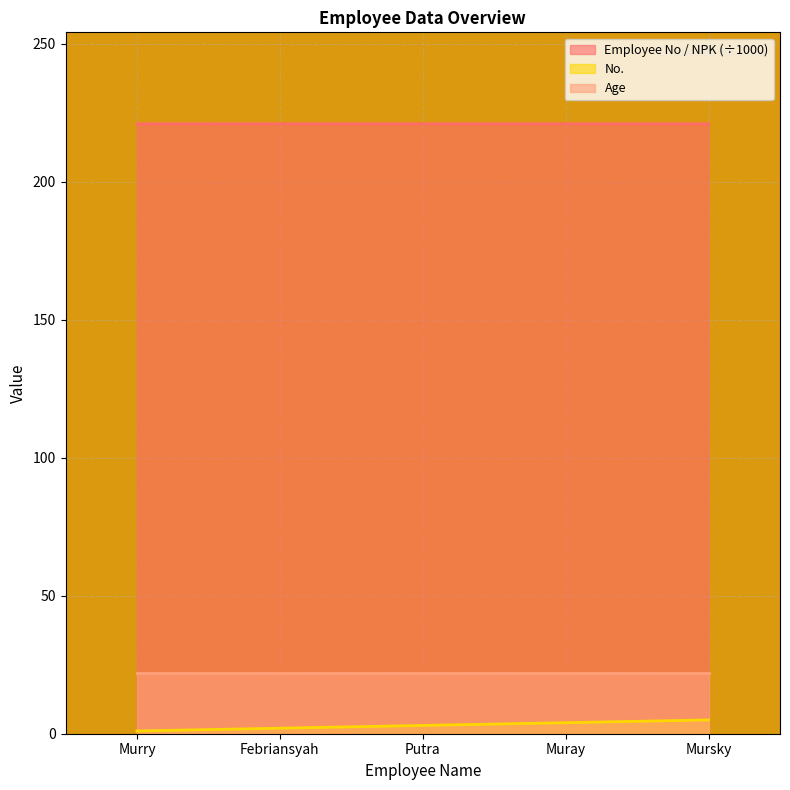

Which series has the largest range (max minus min)?

No.